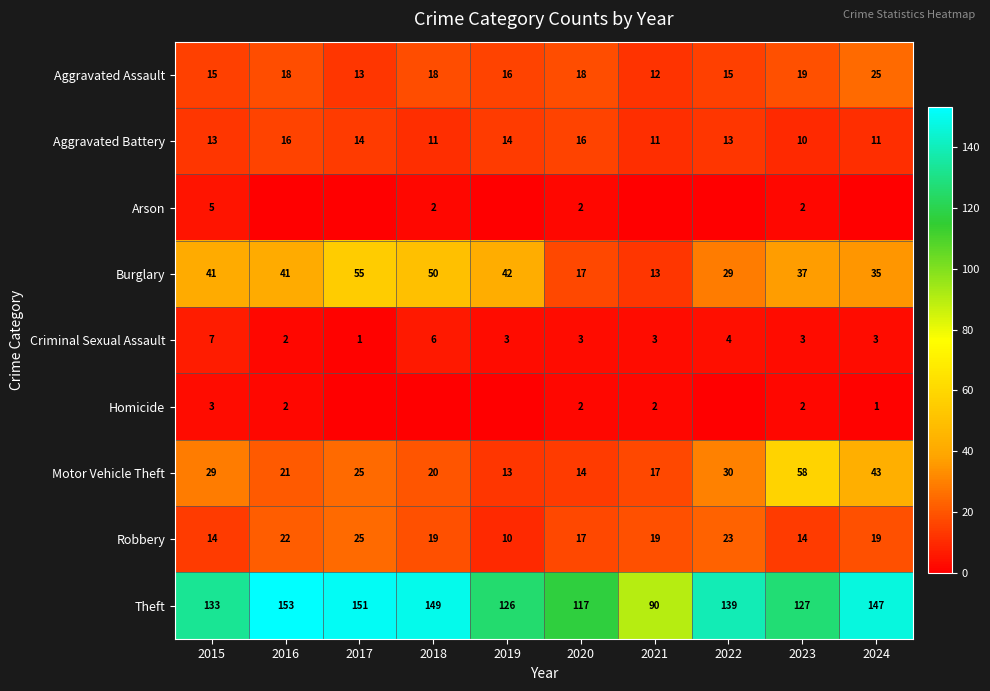

Is it true that Aggravated Battery equals 14 at 2017?

True